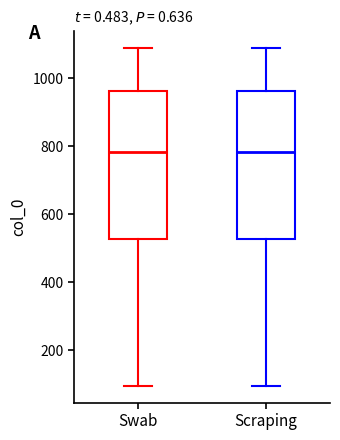

Where is the lower edge of the box for Swab on the y-axis? The values are not printed on the chart, so give them approximately, as read against the axis.

520